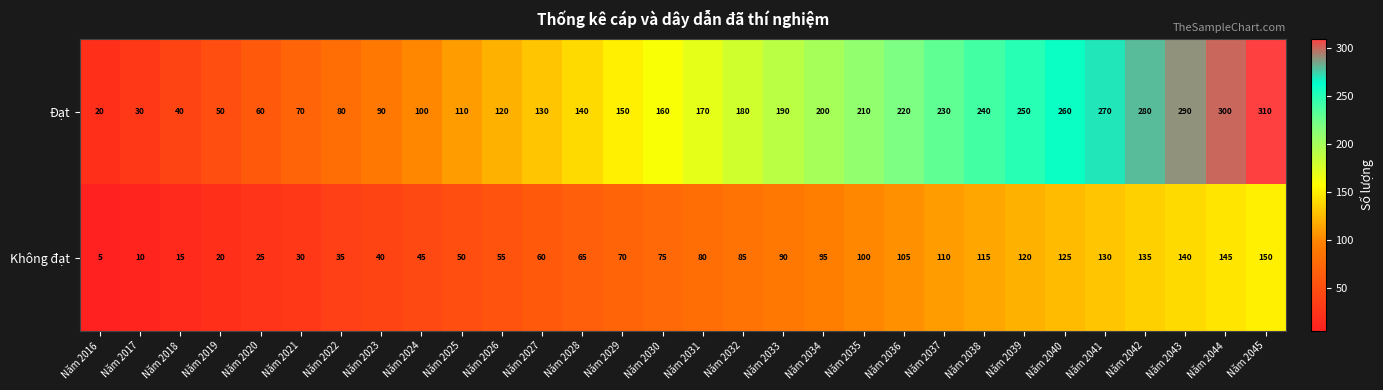

The value of Không đạt at Năm 2034 is 56. True or false?

False